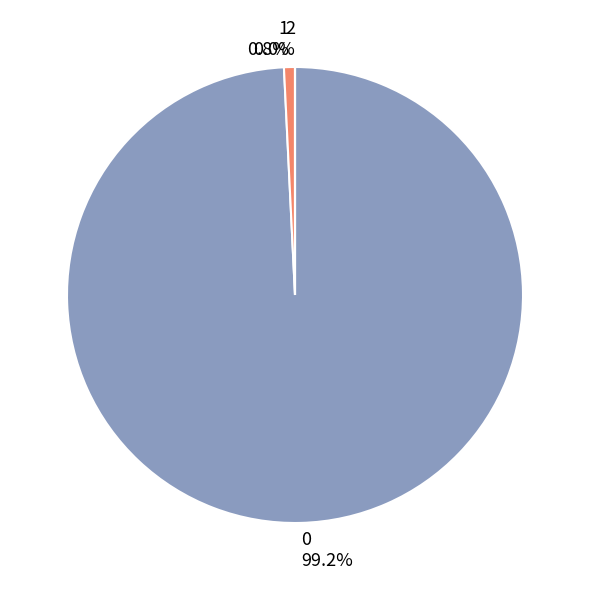

Does any single category account for the majority?

Yes